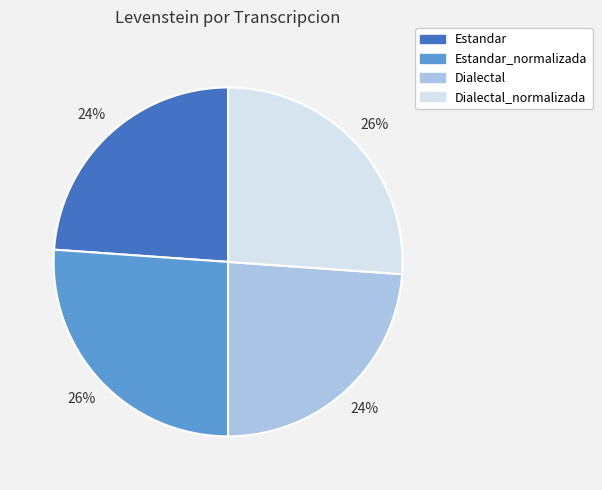

To the nearest percent, what is the average slice percentage?

25%